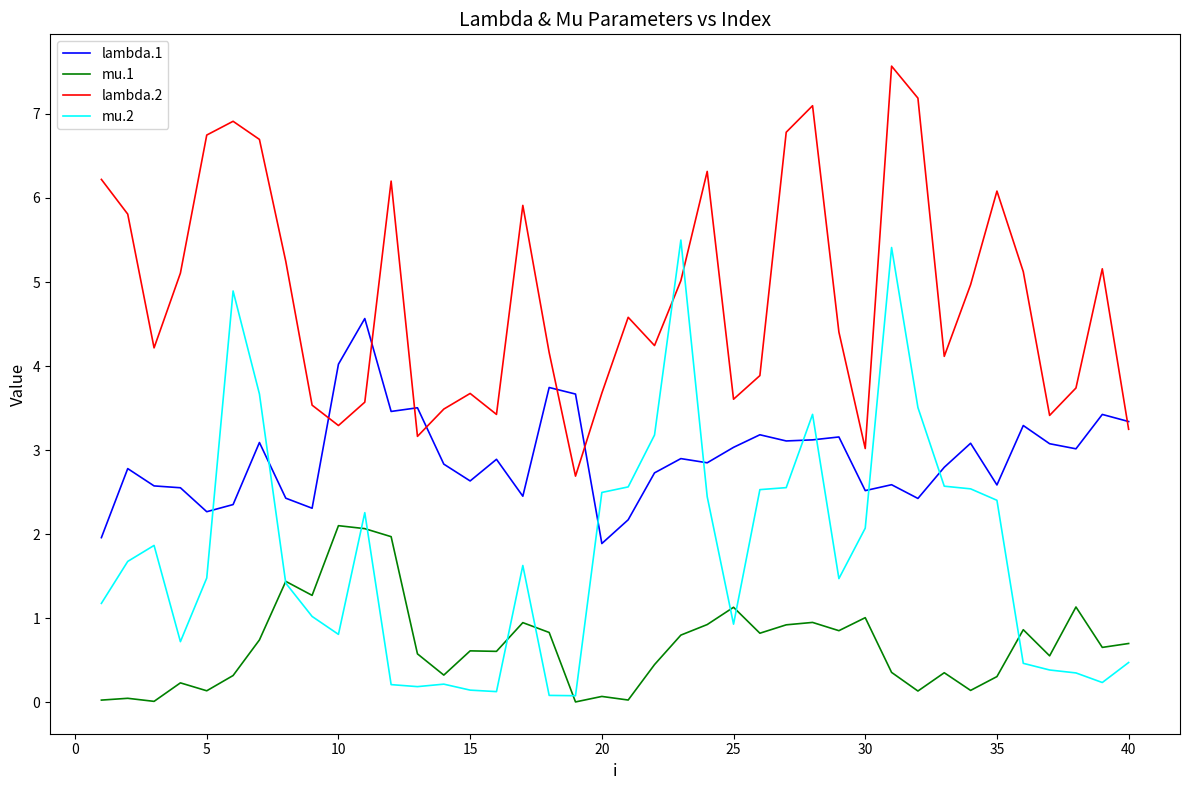

What is the average value of the mu.1 series?

0.7